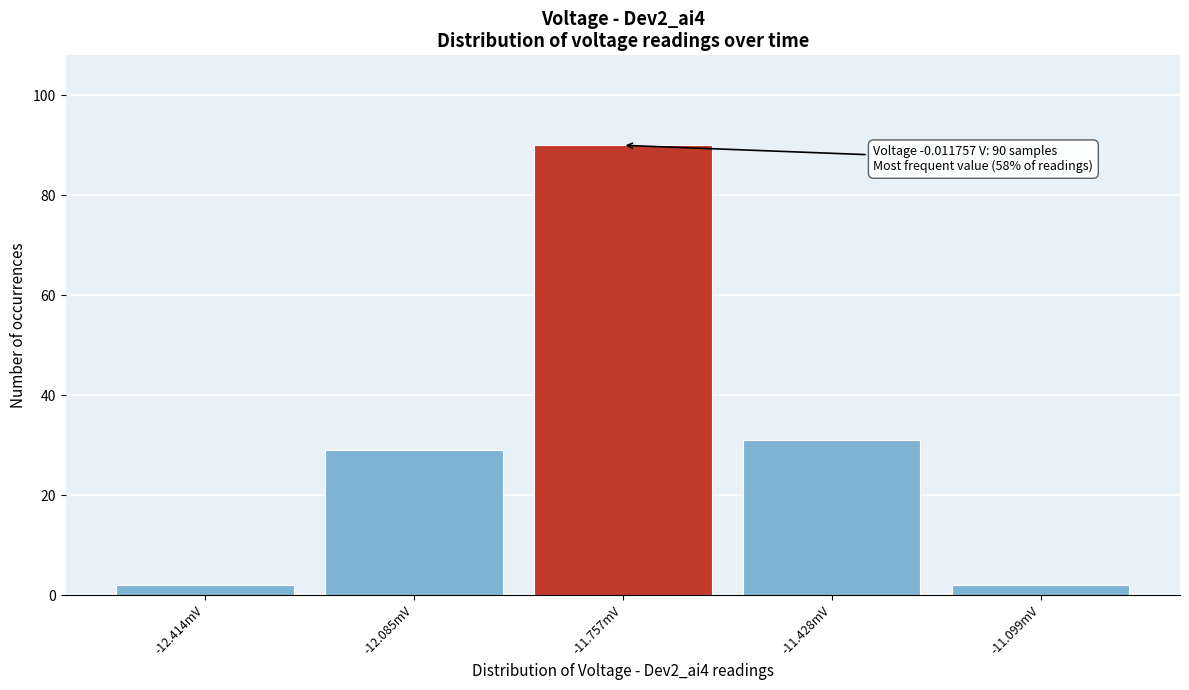

Reading right to left, transcribe all the data shown in this chart.

-11.099mV=2	-11.428mV=31	-11.757mV=90	-12.085mV=29	-12.414mV=2